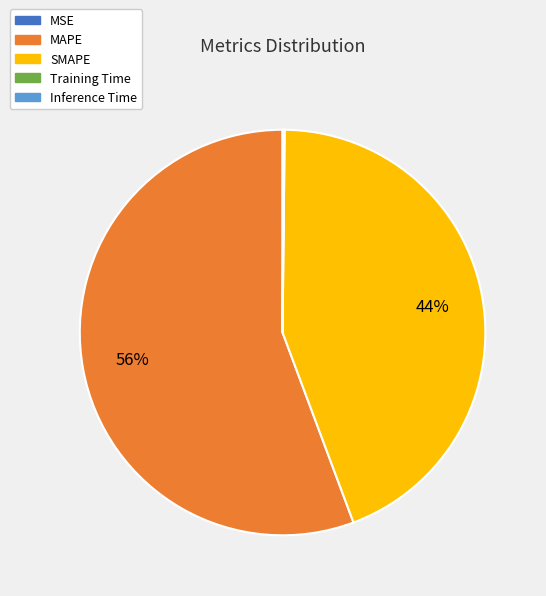

Which slice is the largest?

MAPE